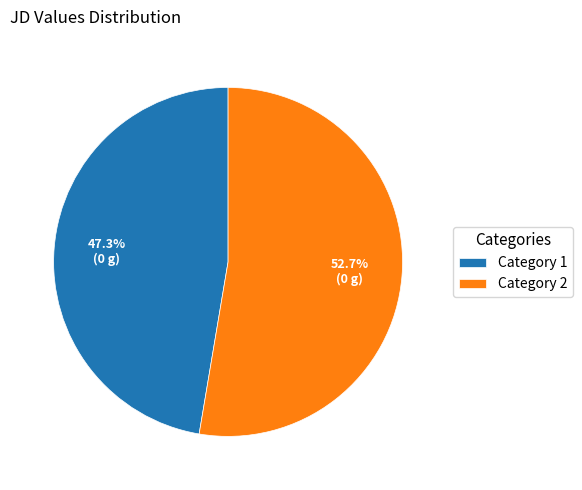

Count the number of slices in the pie.

2